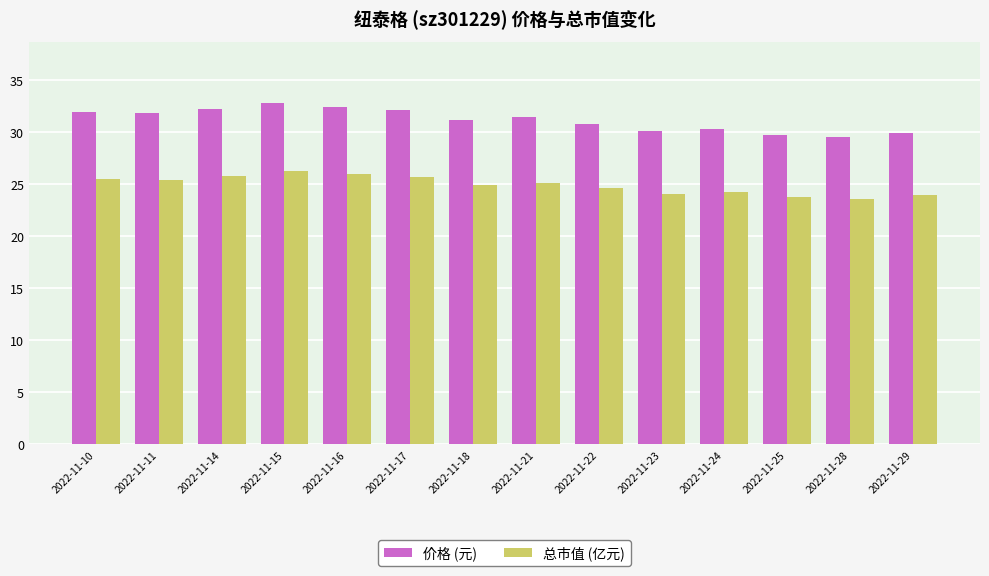

Between 2022-11-28 and 2022-11-29, which series saw the biggest shift?

价格 (元)